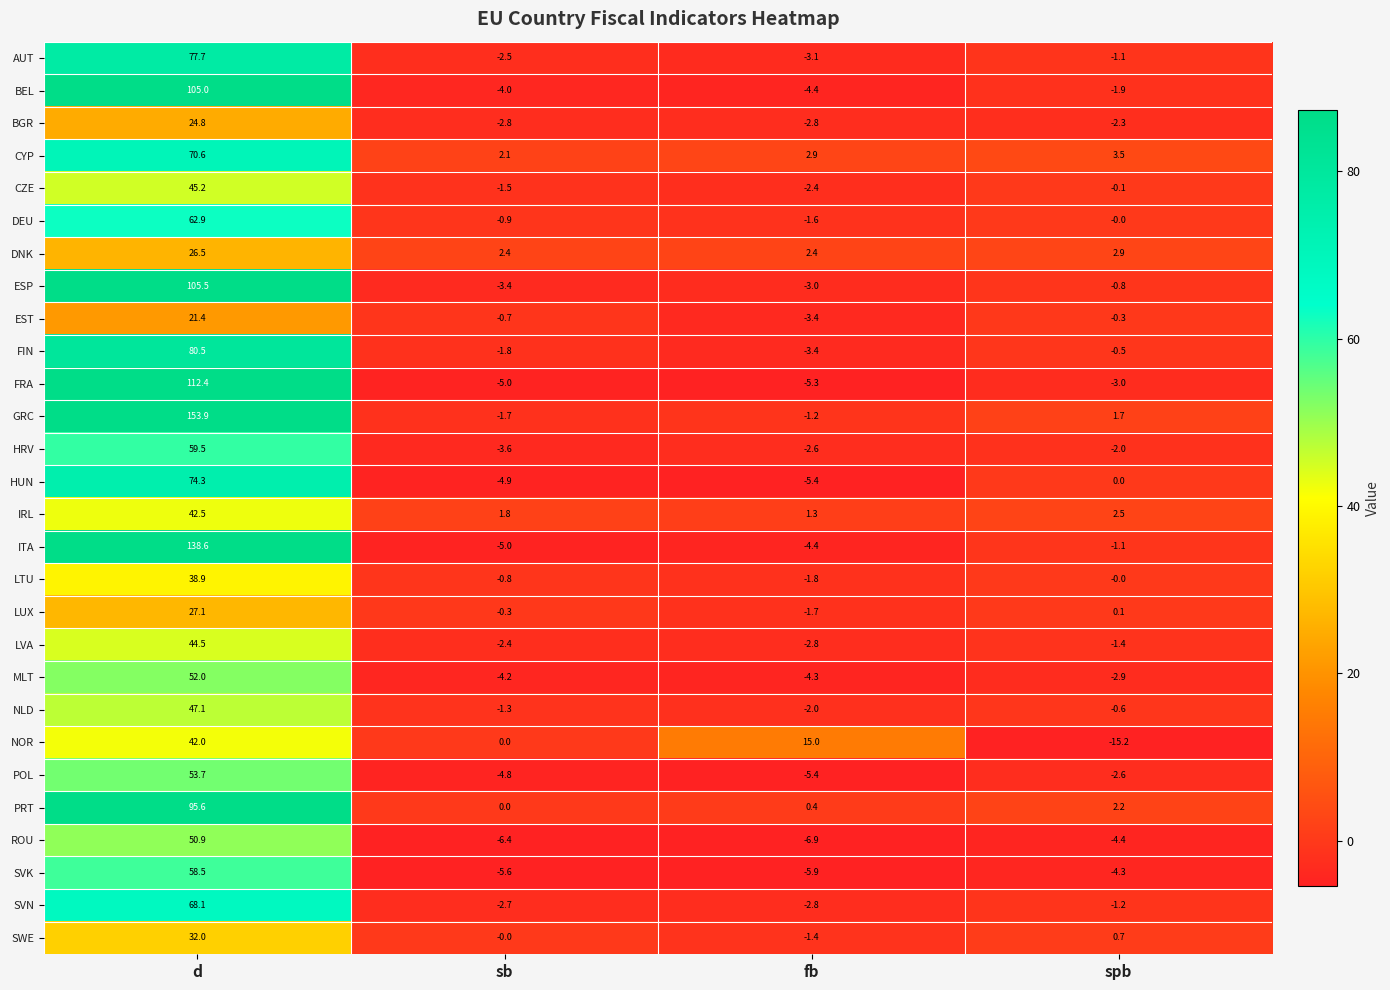

The LVA series shows -2.8 at fb. True or false?

True